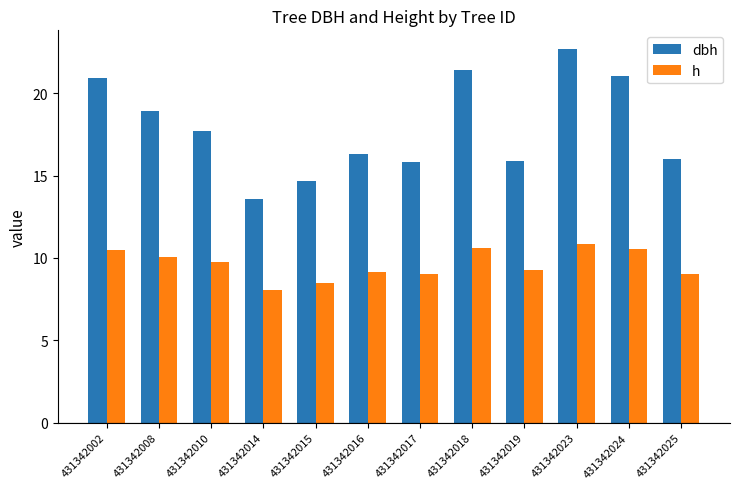

How many values in the dbh series exceed 17?

6